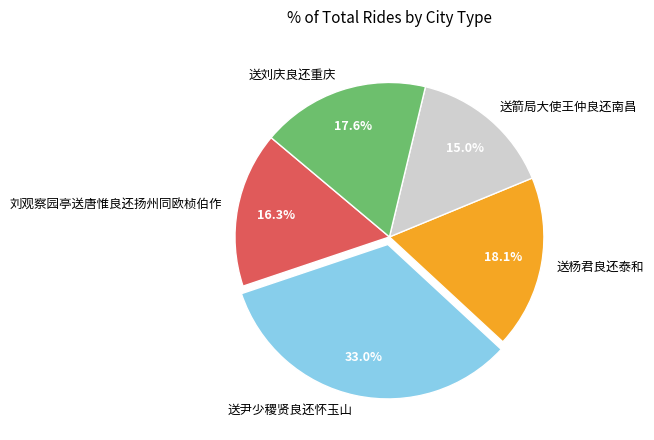

True or false: 送箭局大使王仲良还南昌 accounts for 15% of the total.

True